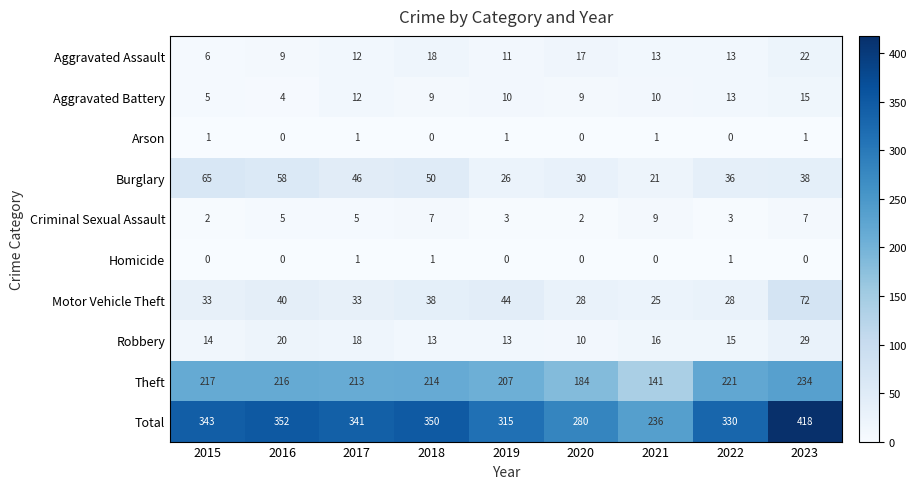

What is the maximum value for Burglary?

65